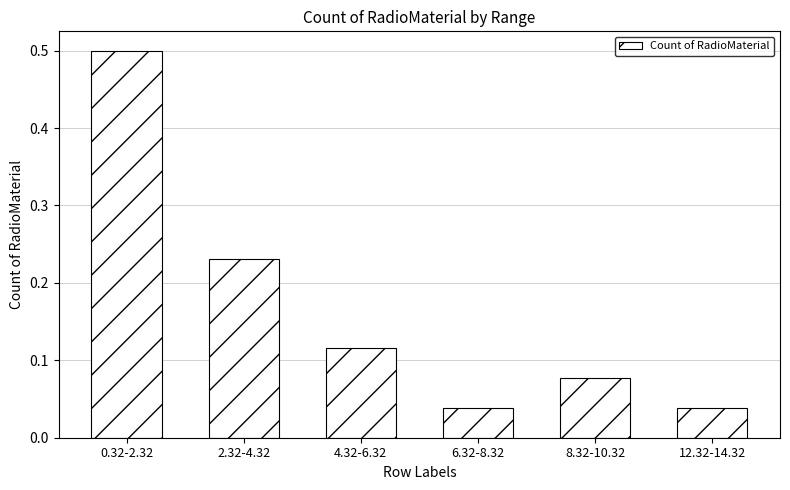

True or false: the data shows 0.2 at 4.32-6.32.

False